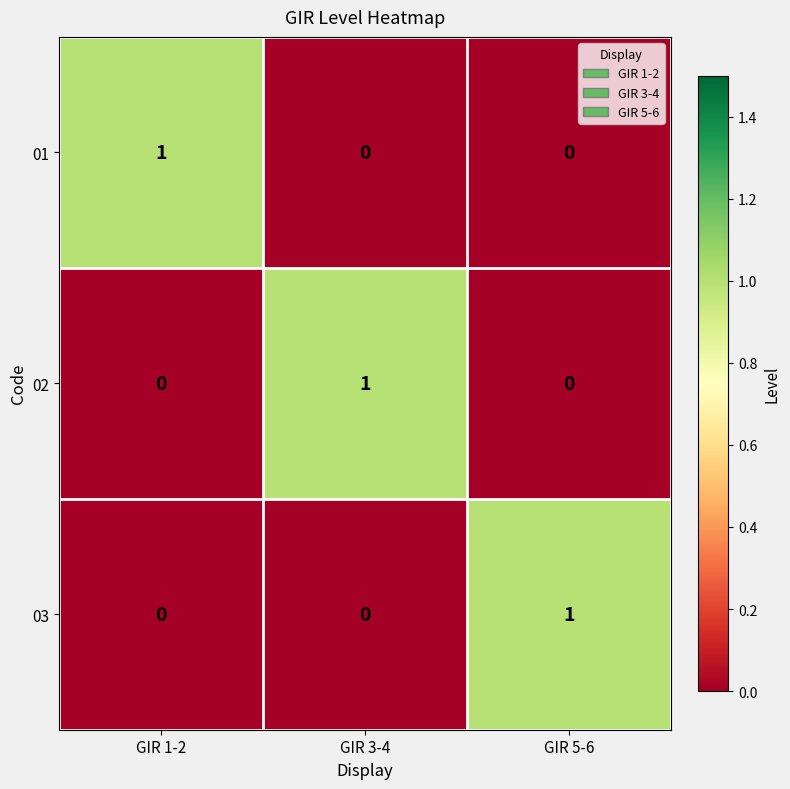

At which label does 02 reach its peak?

GIR 3-4